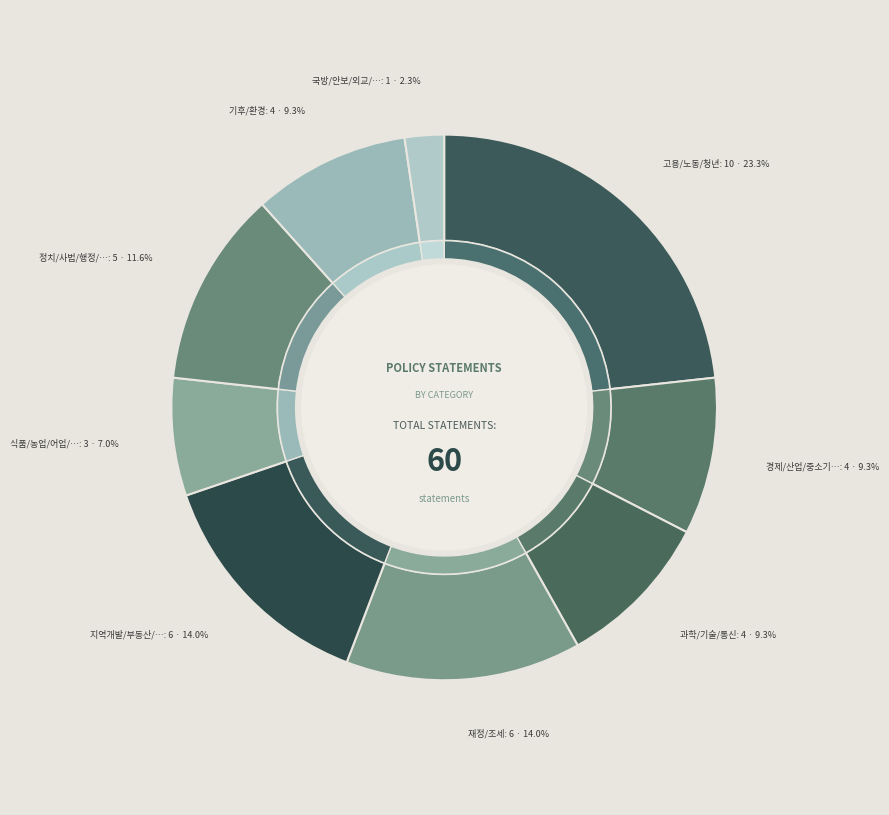

What is the smallest slice in the pie chart?

국방/안보/외교/통일